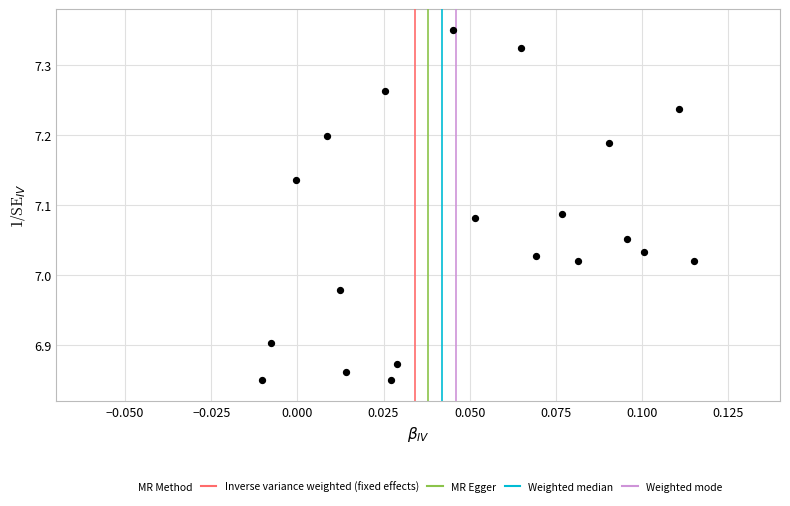

What is the range of Y values (max minus min)?

0.5